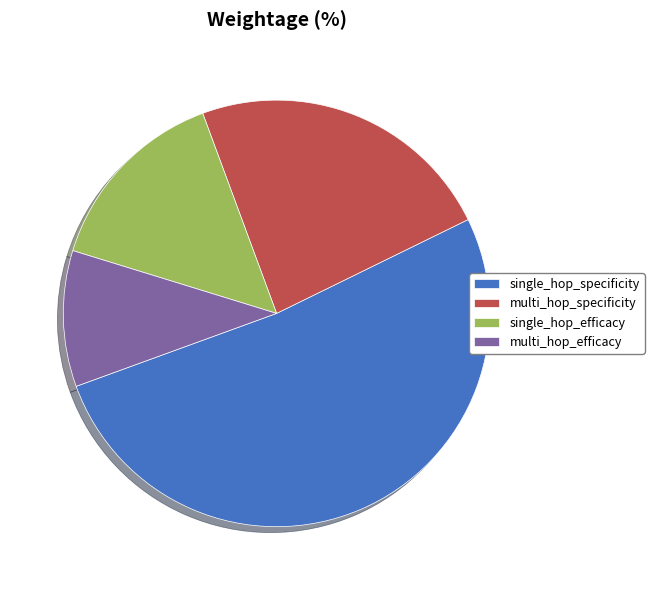

How many slices are in this pie chart?

4